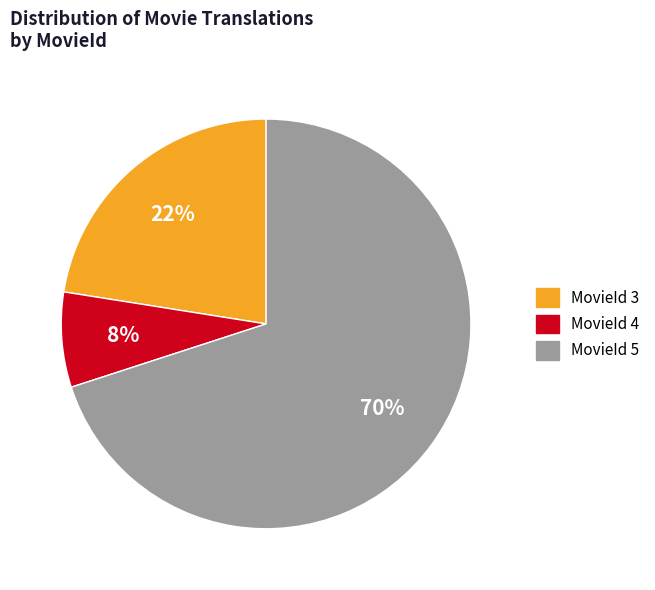

Is there a majority slice in this chart?

Yes